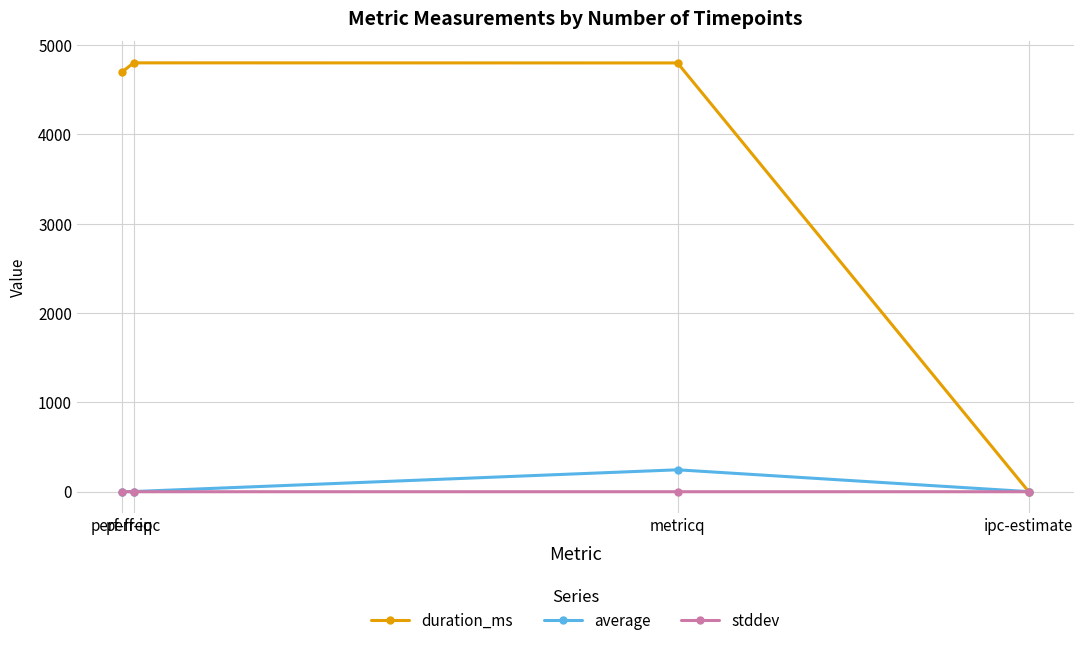

True or false: duration_ms has more than 1 interior local peaks.

False